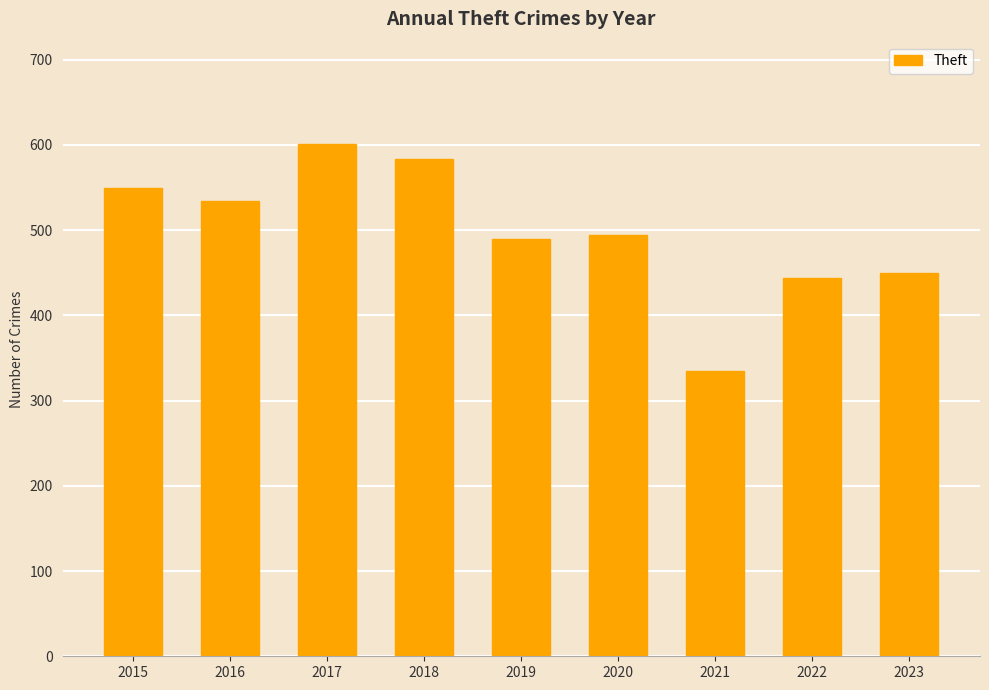

What is the difference between the values at 2023 and 2018?

133